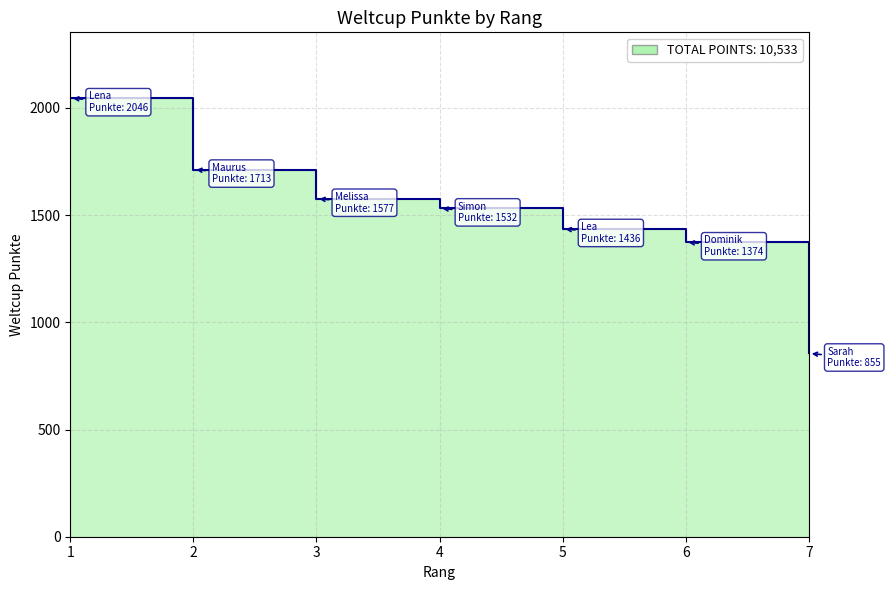

Is it true that the value at 5 is 1436?

True